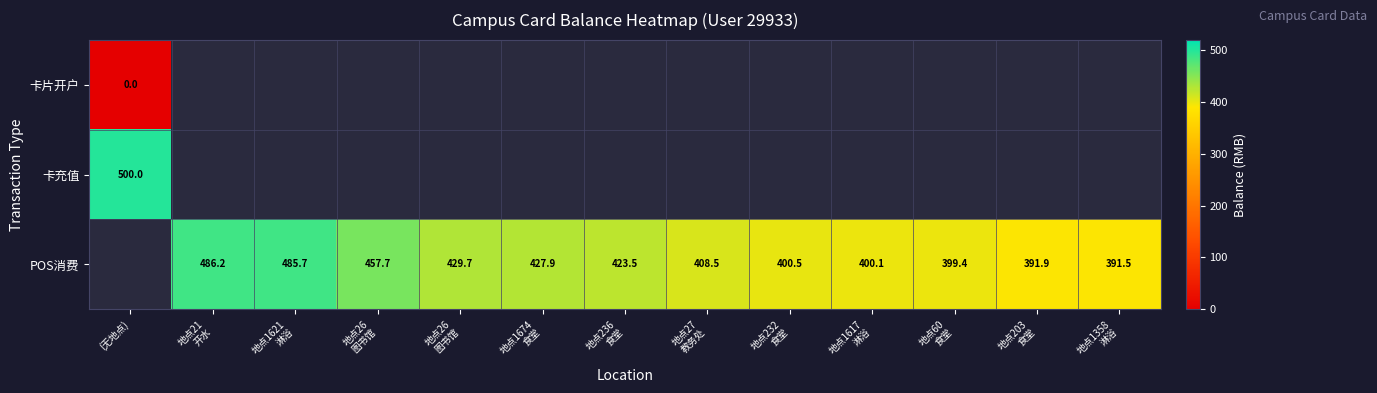

Count the number of categories in the chart.

13